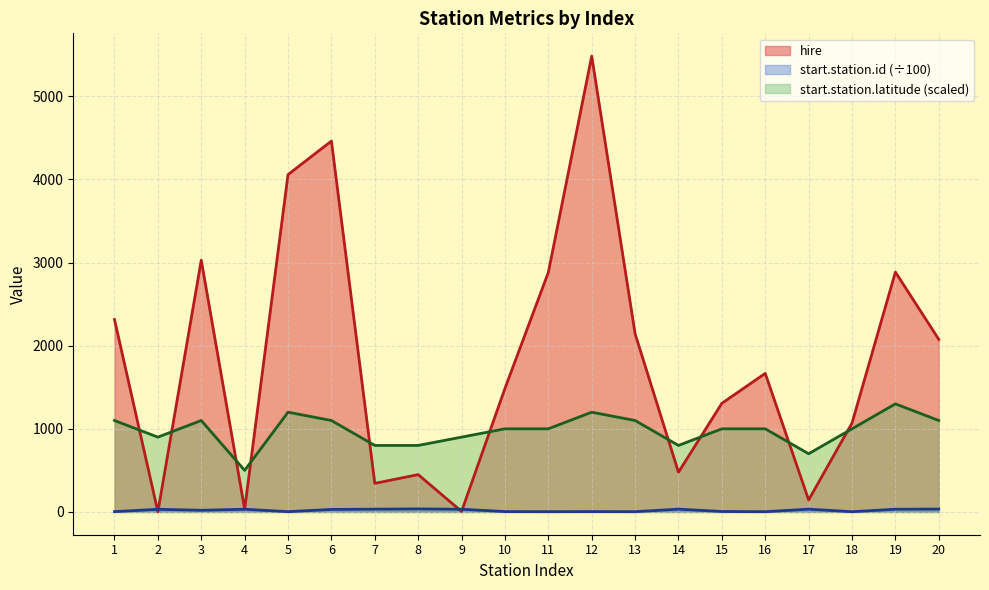

How many interior local valleys does the hire series have?

6